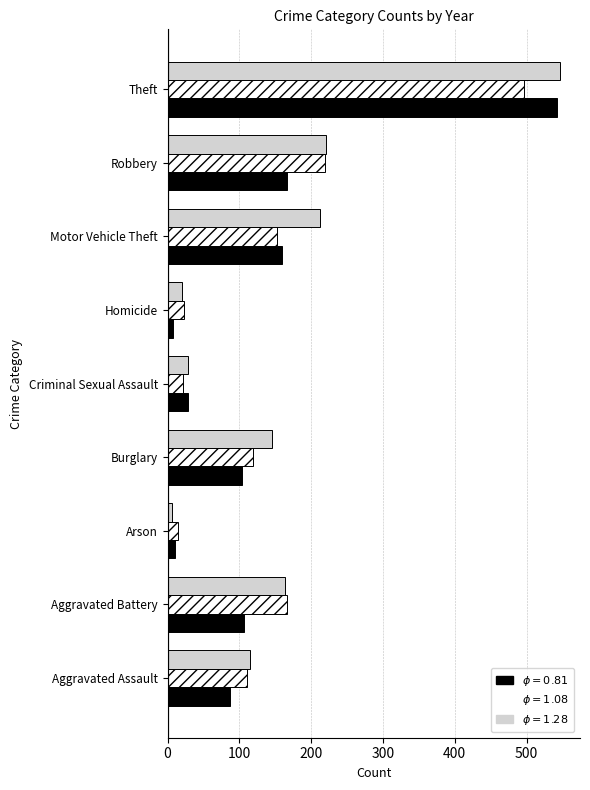

What is the greatest value displayed?

547